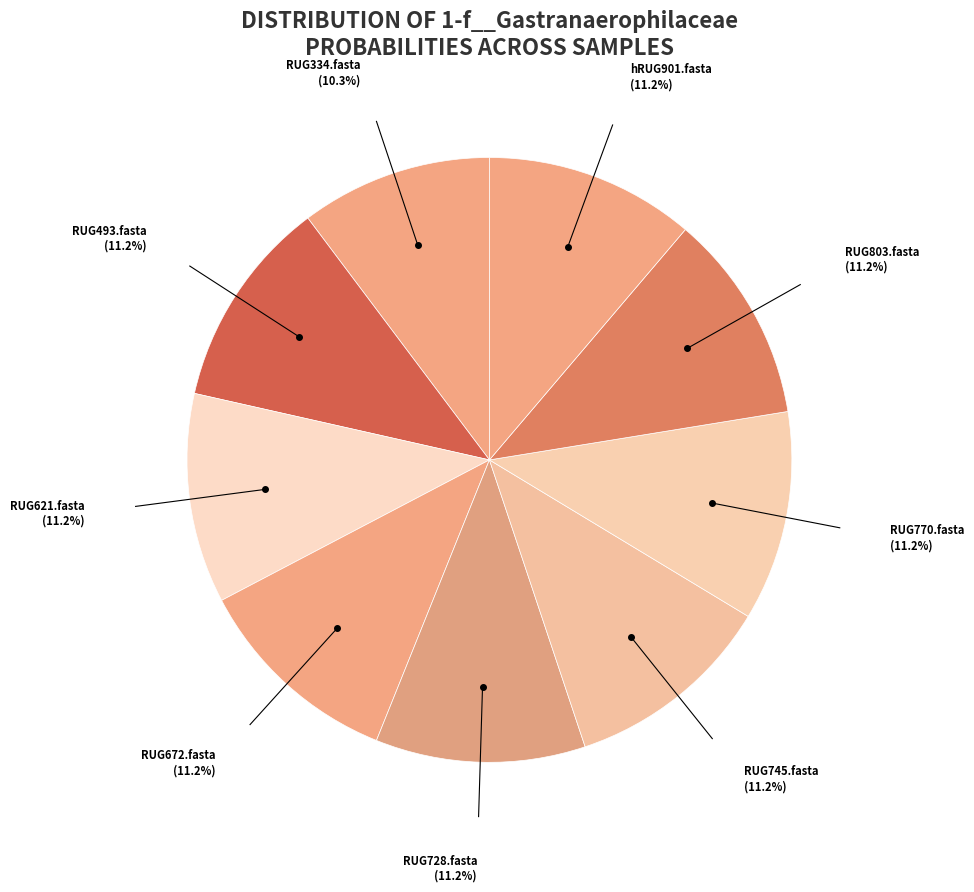

Which slice is the smallest?

RUG334.fasta